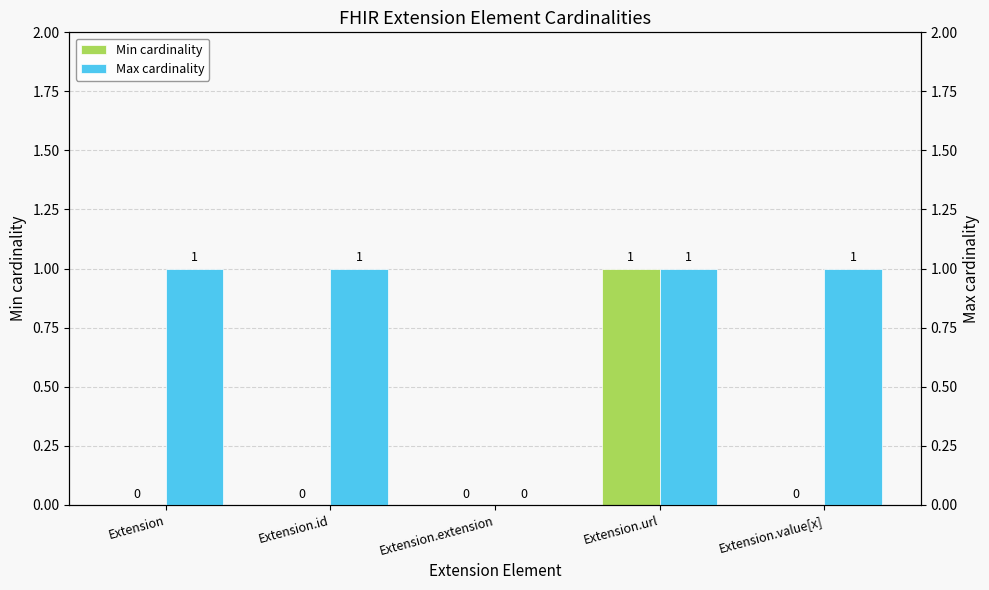

Reading right to left, list all the values displayed in this chart.

Min cardinality: Extension.value[x]=0	Extension.url=1	Extension.extension=0	Extension.id=0	Extension=0
Max cardinality: Extension.value[x]=1	Extension.url=1	Extension.extension=0	Extension.id=1	Extension=1